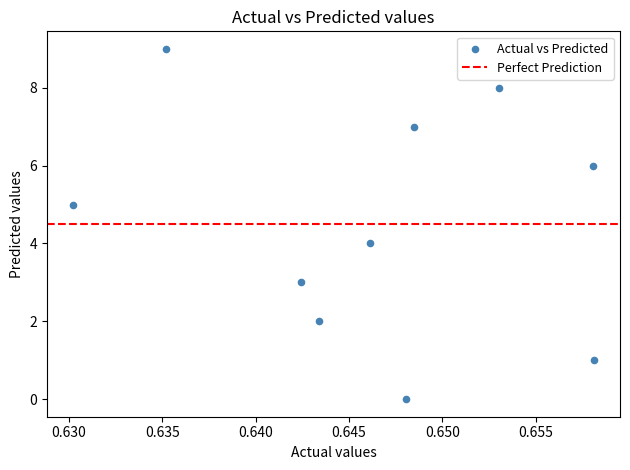

What is the range of Y values (max minus min)?

9